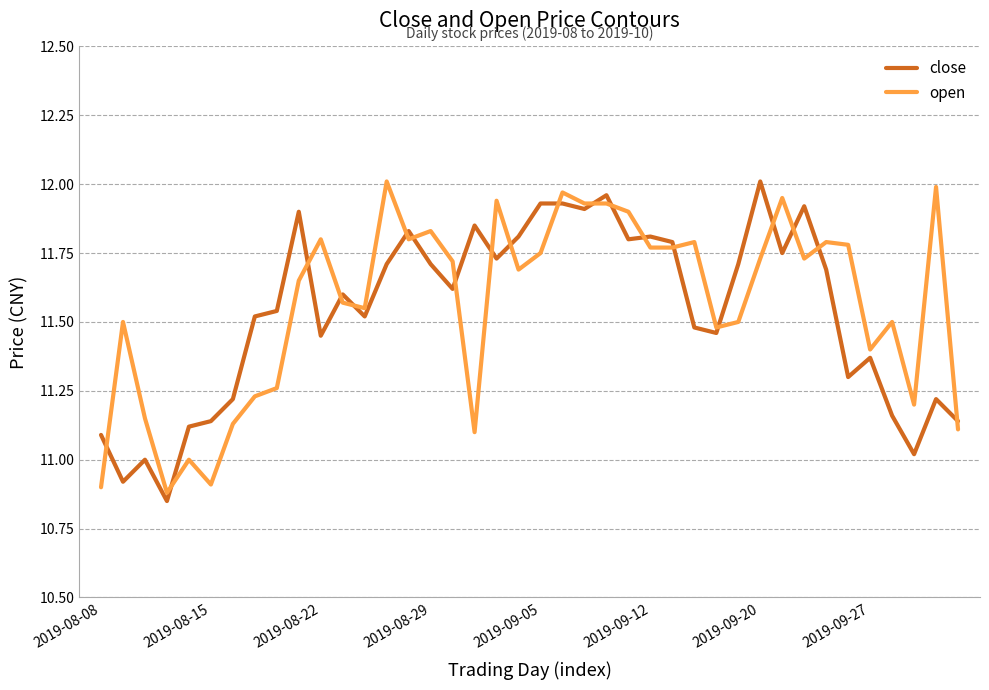

Which series has the largest total across all categories?

open